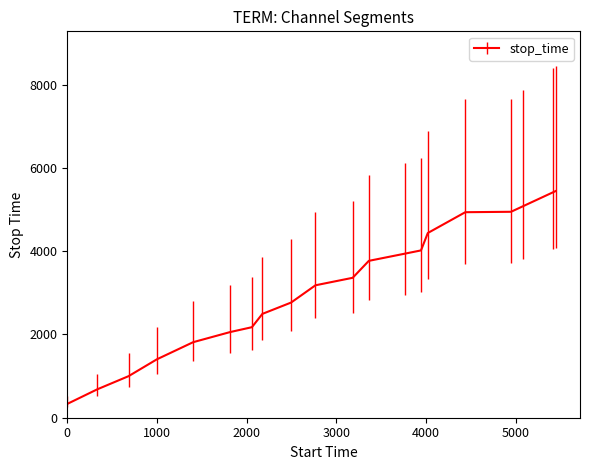

What is the sum of all values?

63272